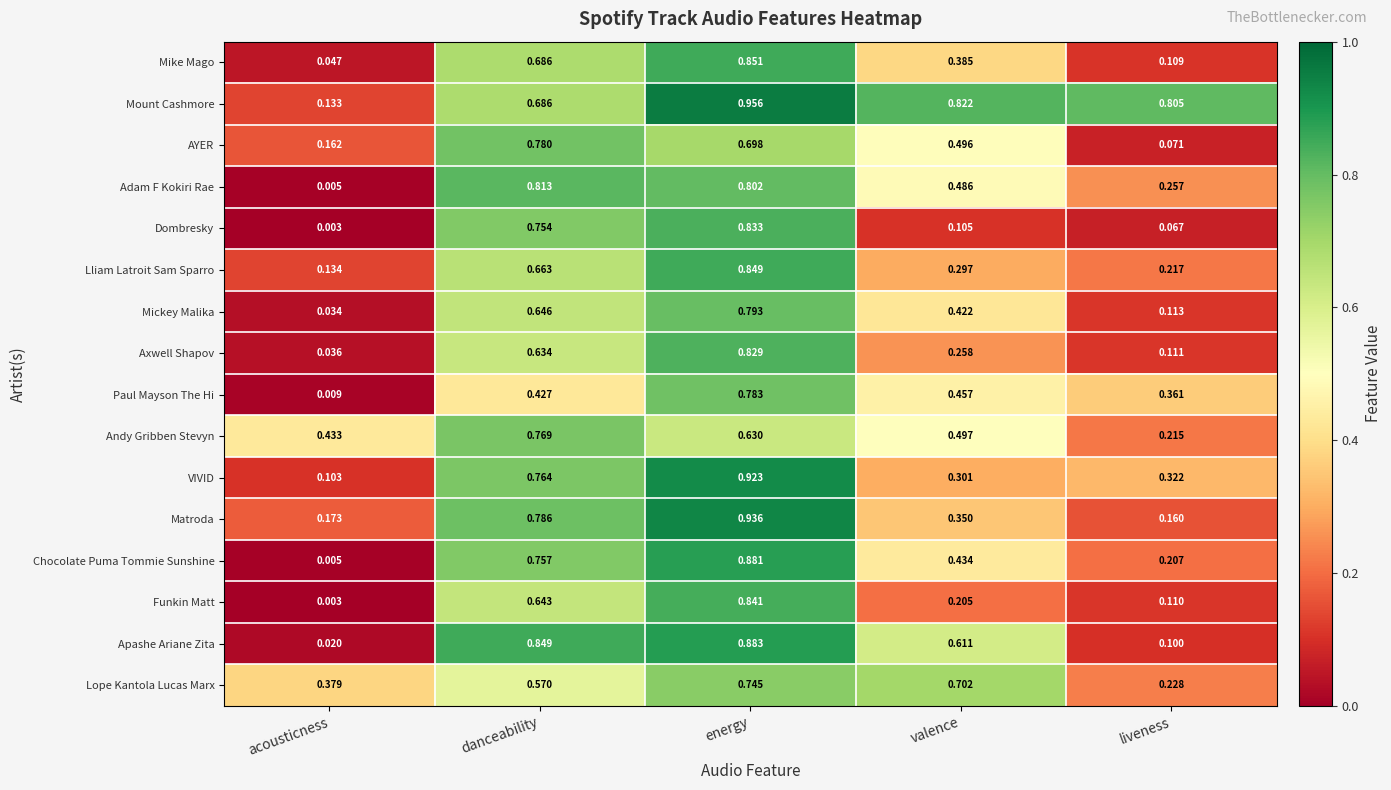

Between danceability and energy, which series saw the biggest shift?

Paul Mayson The Hi